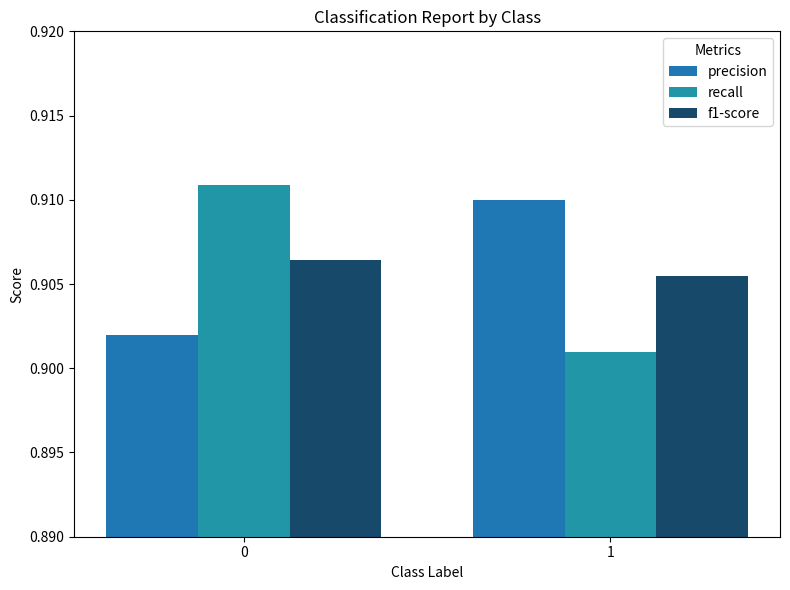

What is the greatest value displayed?

0.9